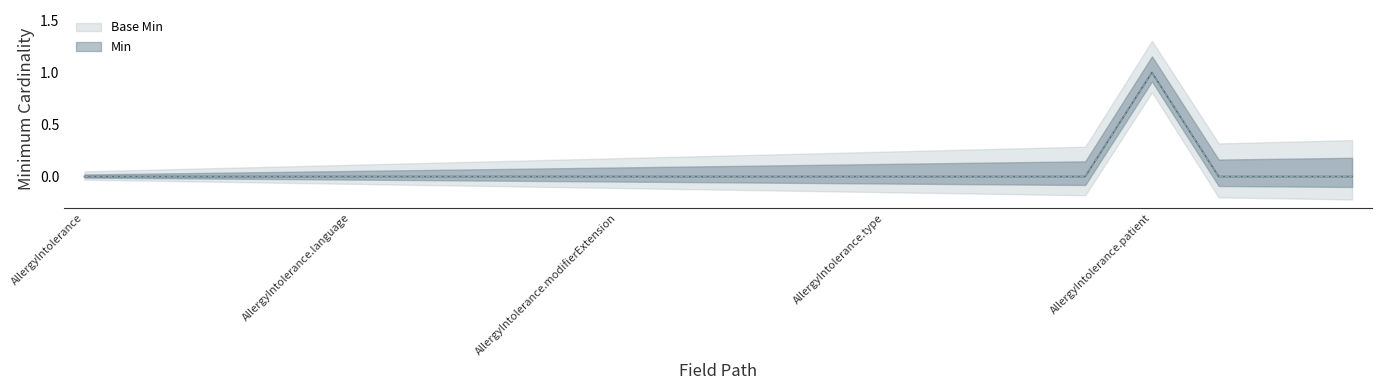

At which category does Base Min reach its first local peak?

AllergyIntolerance.patient